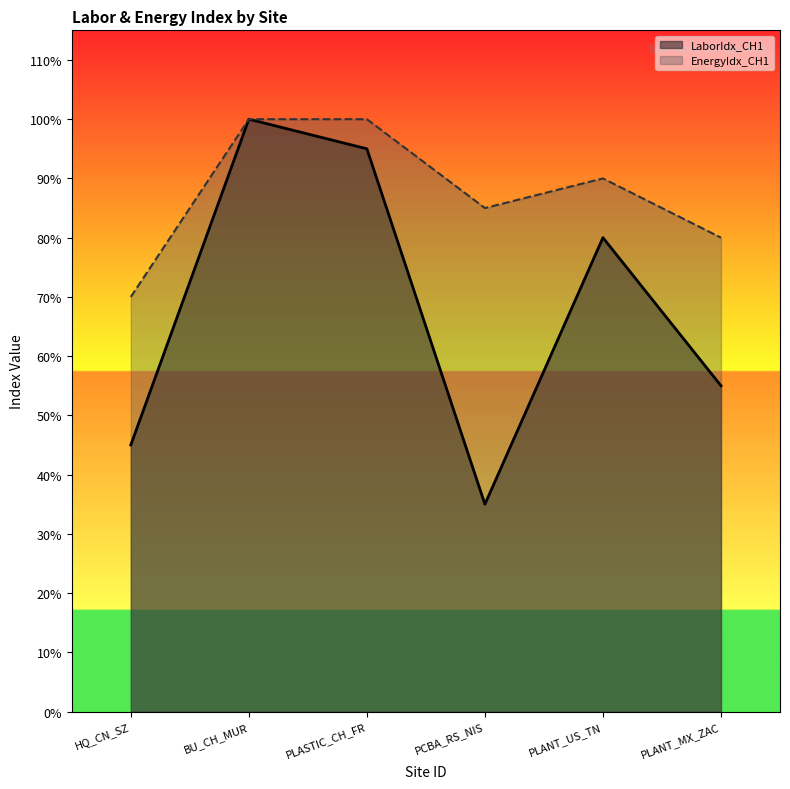

At which label is LaborIdx_CH1 closest to 0?

PCBA_RS_NIS